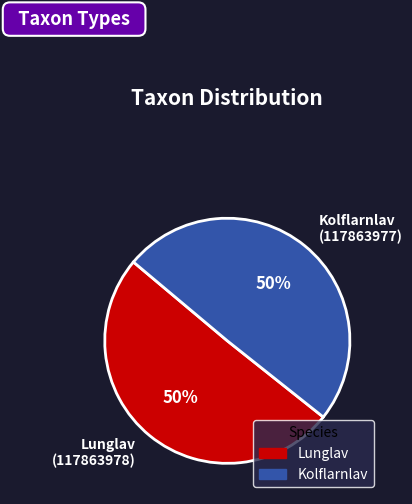

The Lunglav (117863978) slice represents 37% of the pie. True or false?

False